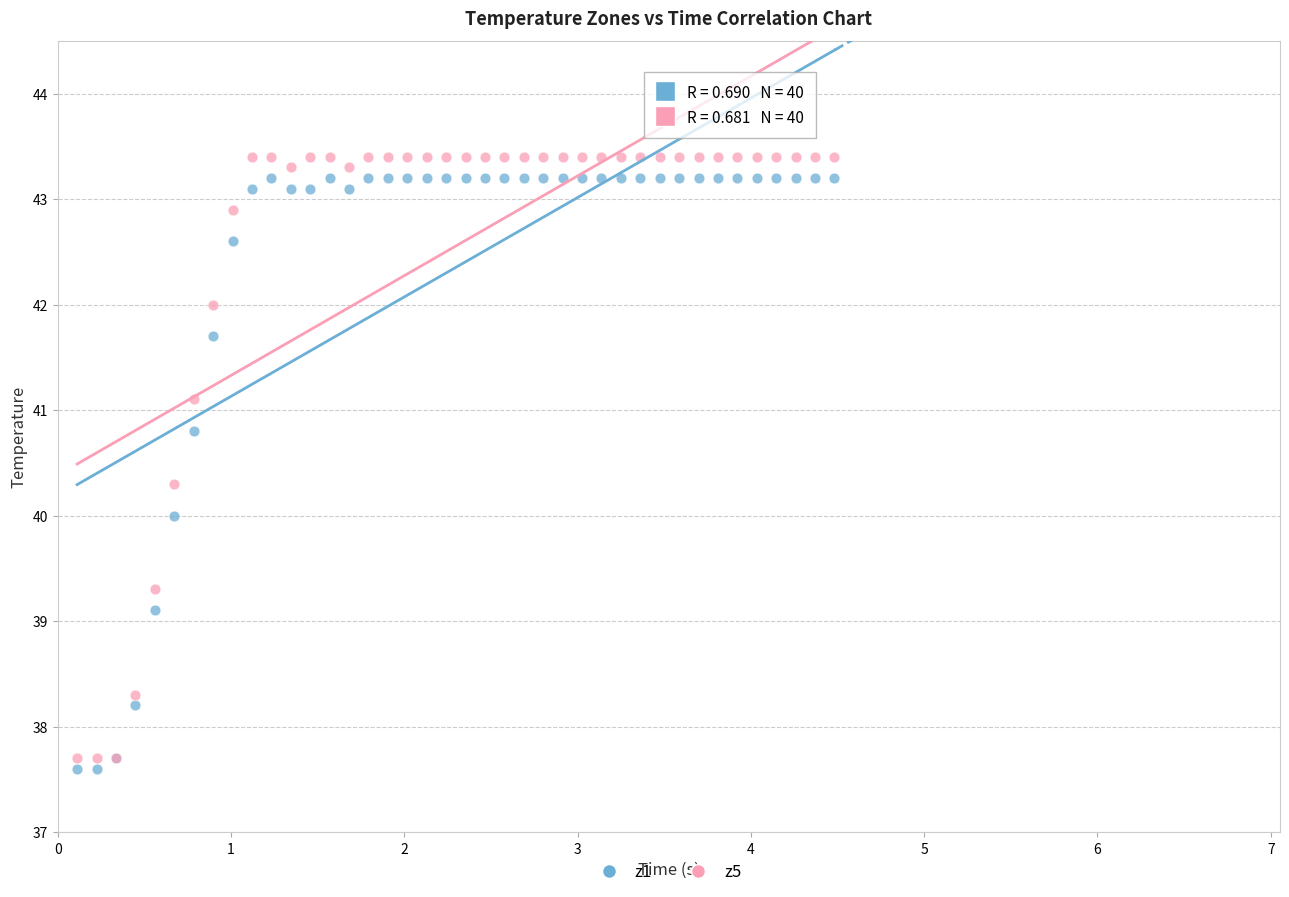

What is the X range (max minus min) for the scatter plot?

4.4